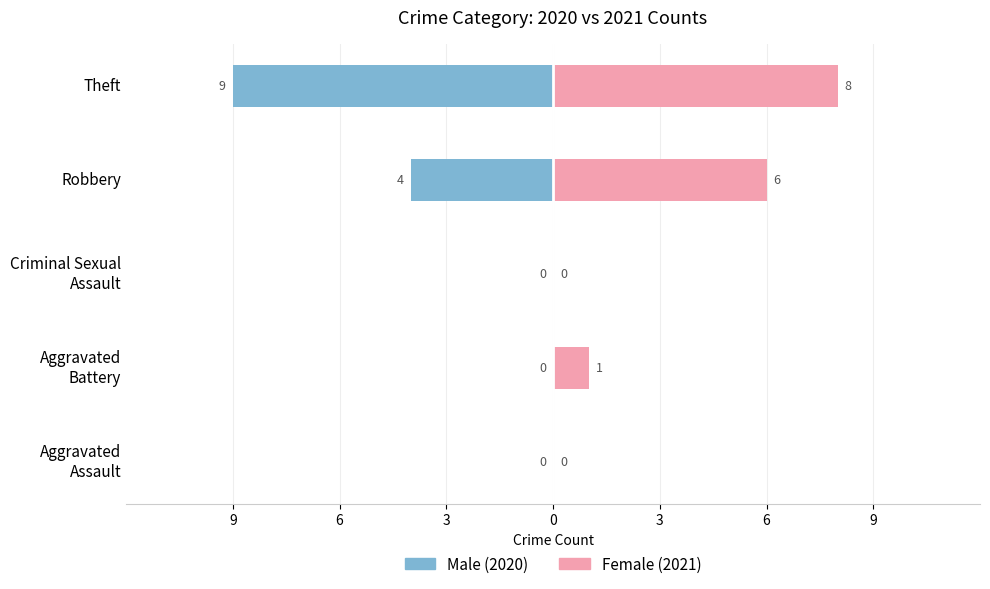

What are all the series names shown in the legend?

Male, Female